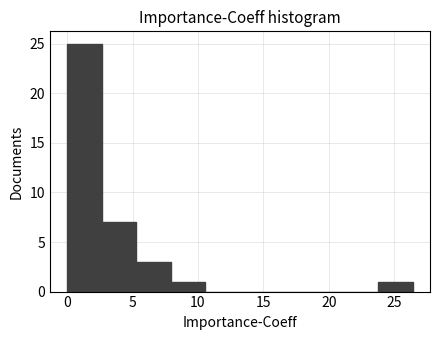

Over which range of the x-axis is the bar tallest?

0.0 to 2.5